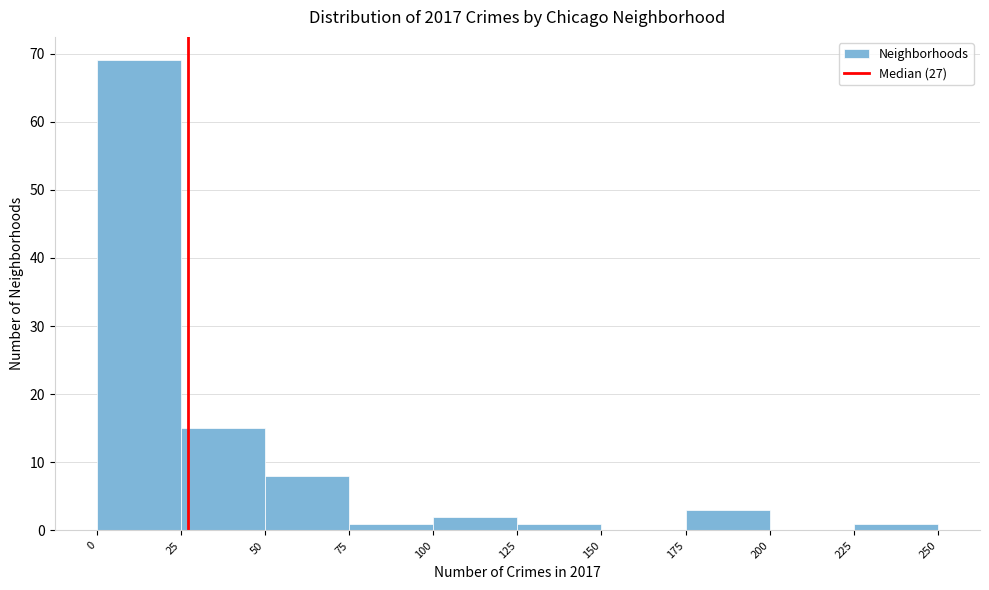

Reading left to right, list every bar in this chart as the range it spans on the x-axis followed by its height. The values are not printed on the chart, so give them approximately, as read against the axis.

0 to 25: 69
25 to 50: 15
50 to 75: 8
75 to 100: 1
100 to 125: 2
125 to 150: 1
150 to 175: 0
175 to 200: 3
200 to 225: 0
225 to 250: 1